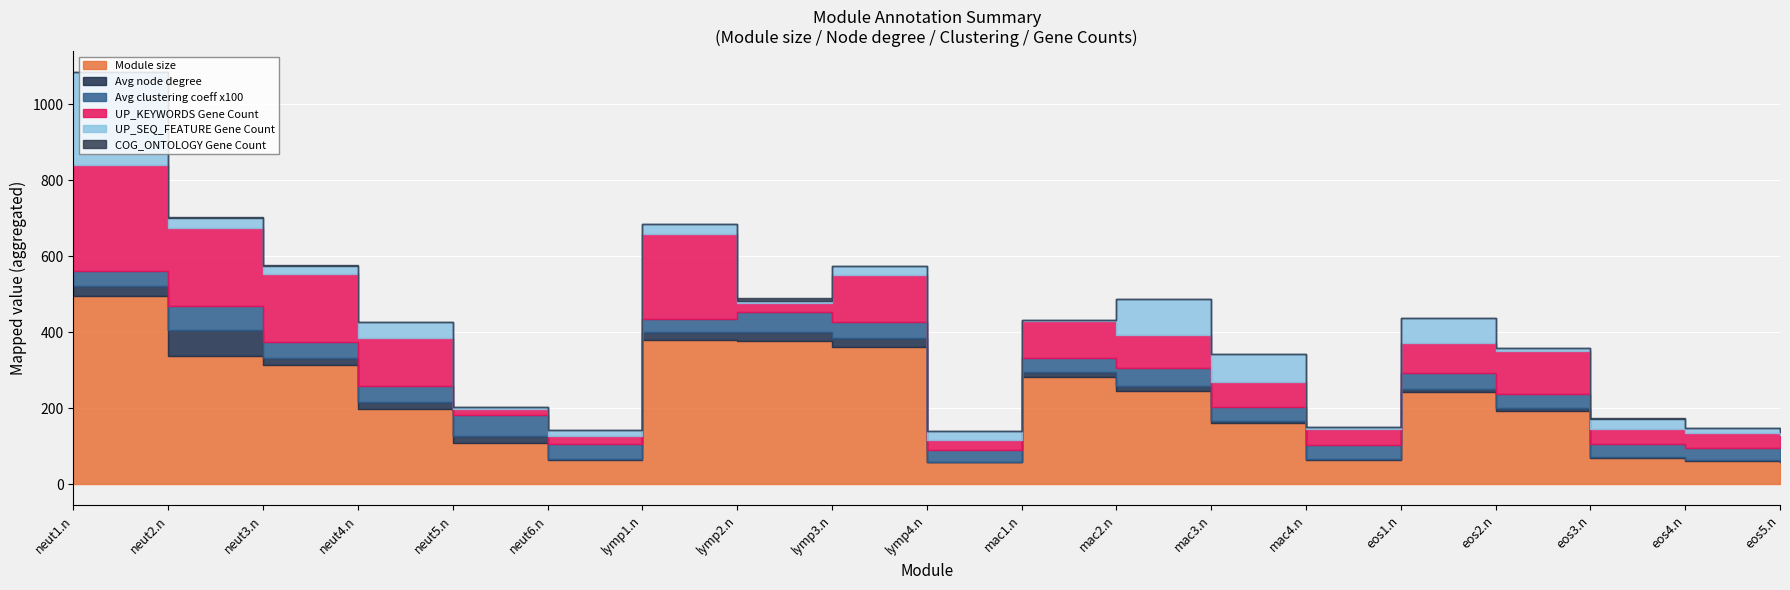

List the series in order of their peak value, highest first.

Module size, UP_KEYWORDS Gene Count, UP_SEQ_FEATURE Gene Count, Avg node degree, Avg clustering coeff x100, COG_ONTOLOGY Gene Count